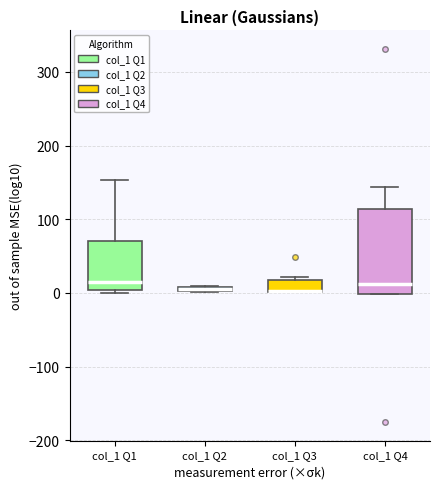

Where is the lower edge of the box for col_1 Q4 on the y-axis? The values are not printed on the chart, so give them approximately, as read against the axis.

0